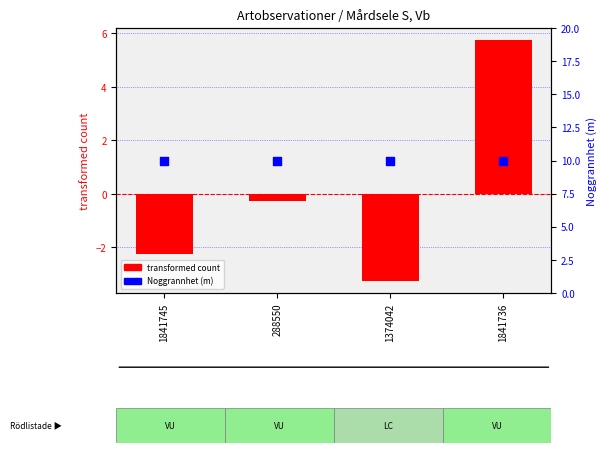

Which series reaches the minimum Y coordinate?

transformed count